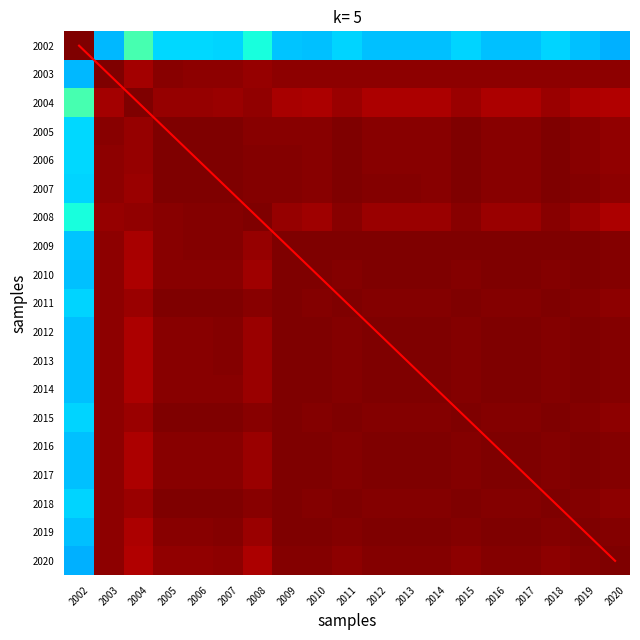

What is the sum of all diagonal values?

171.0